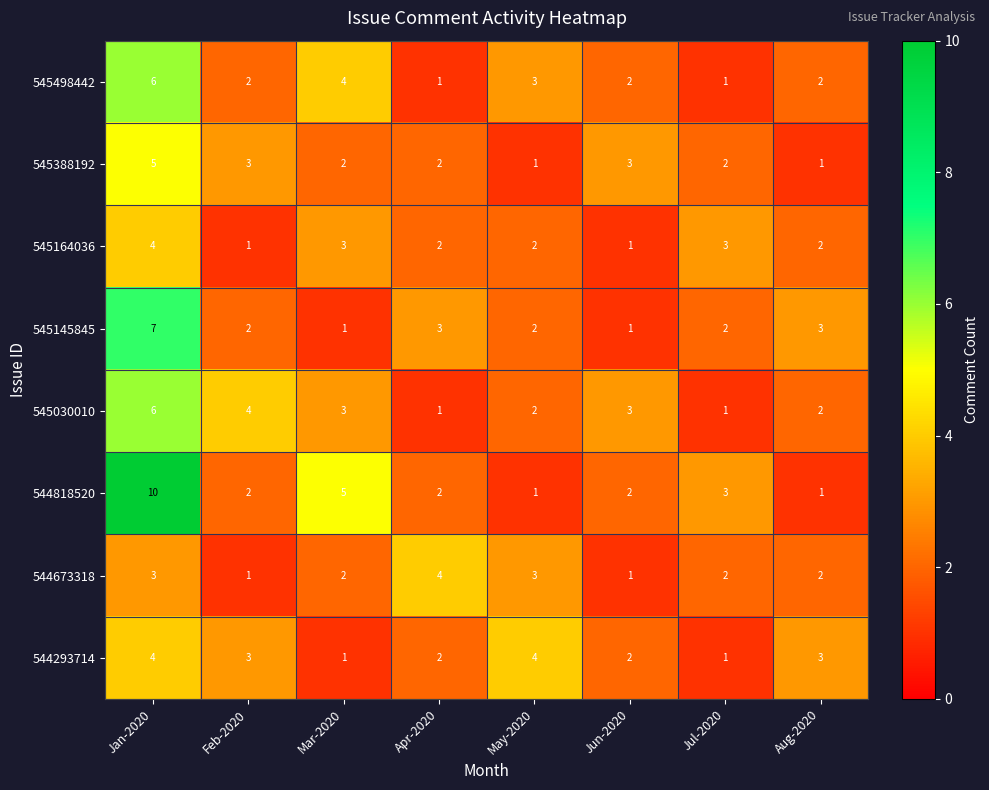

At which label does 544818520 first exceed 2?

Jan-2020